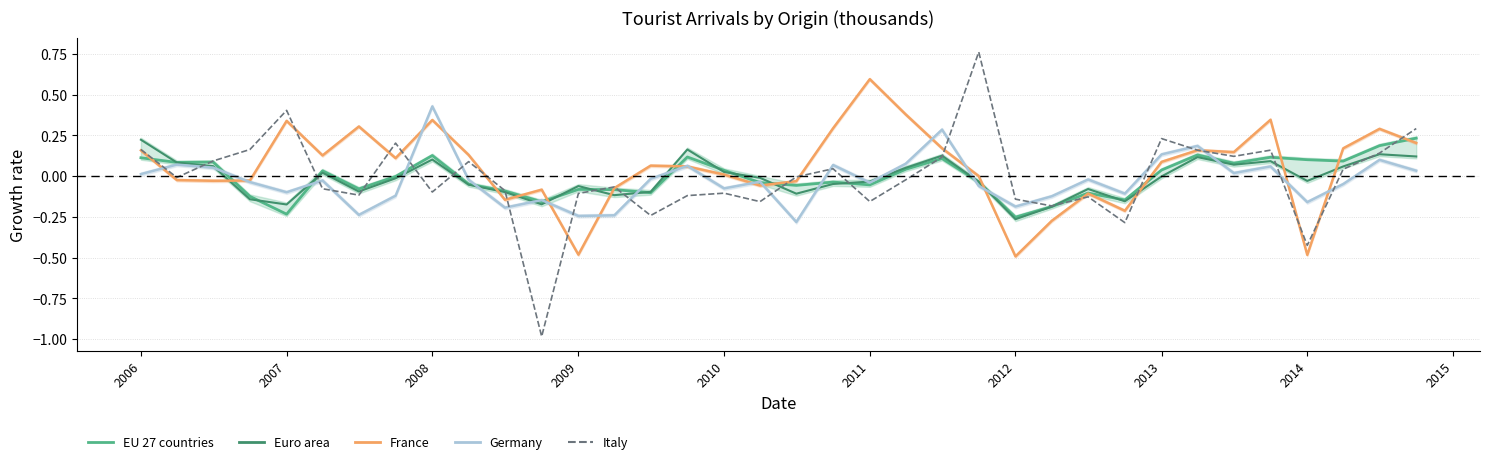

At how many categories does at least one series exceed 0?

26